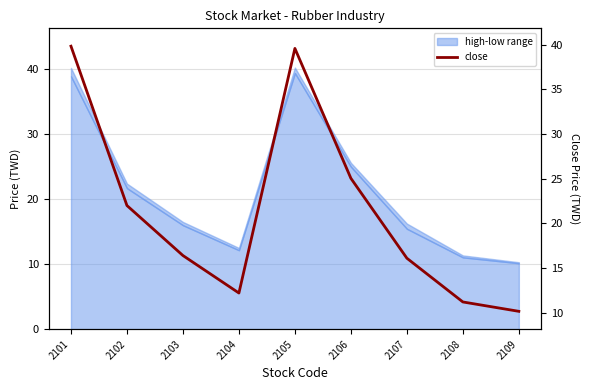

Rank the categories by value from lowest to highest.

2109, 2108, 2104, 2107, 2103, 2102, 2106, 2105, 2101